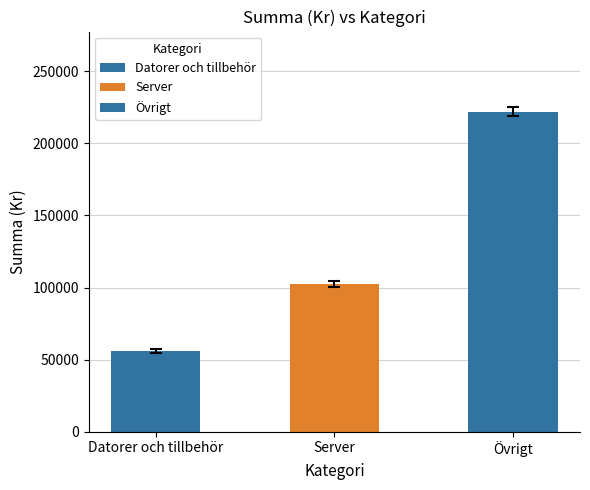

Does the chart contain any negative values?

No